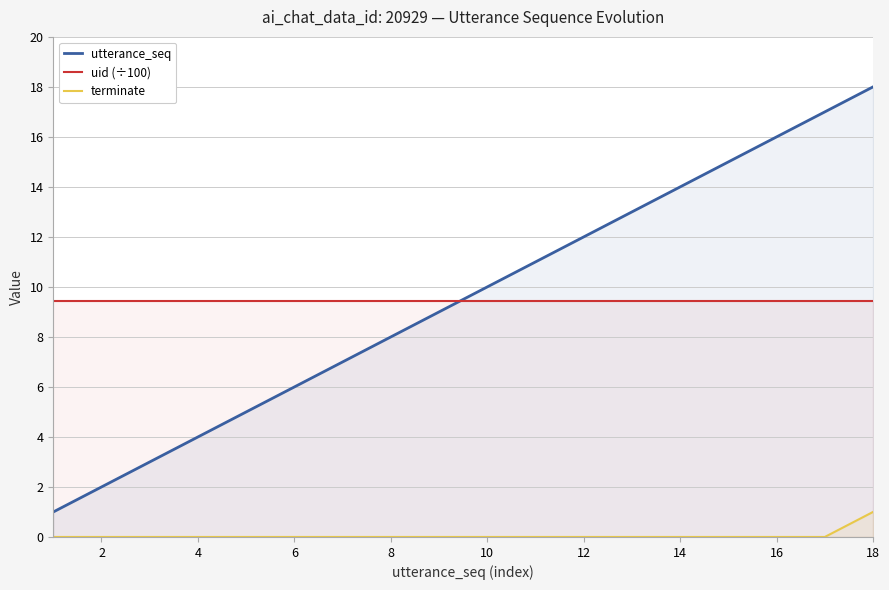

What is the difference between the highest and lowest values at 4?

9.4